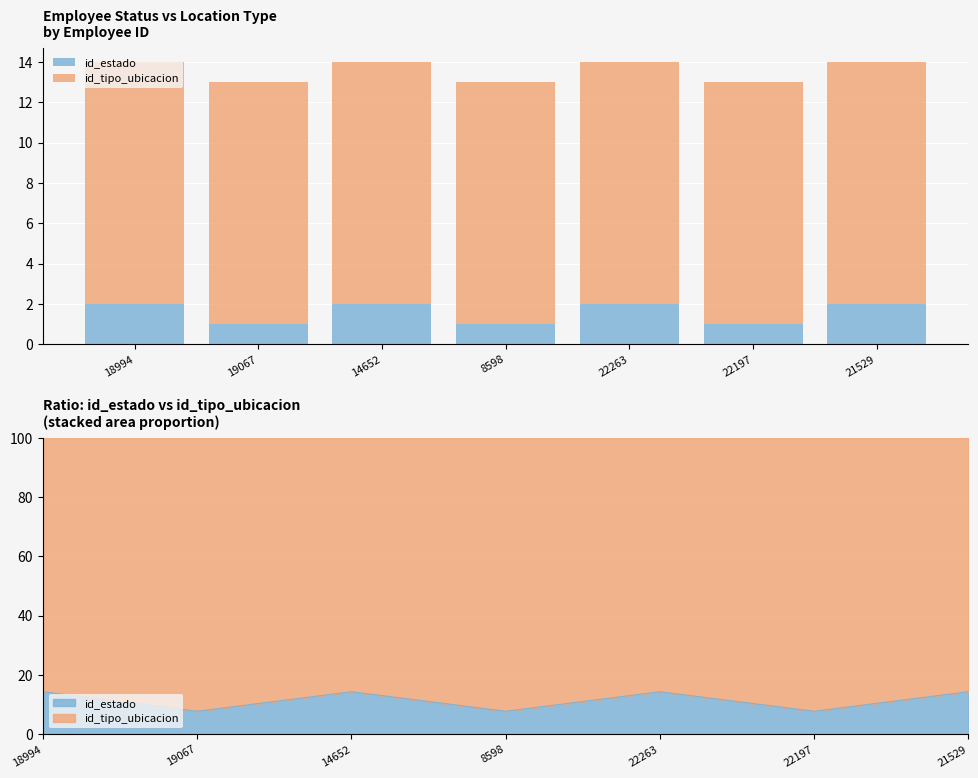

Is the value of id_estado at 14652 greater than the value of id_tipo_ubicacion at 14652?

No